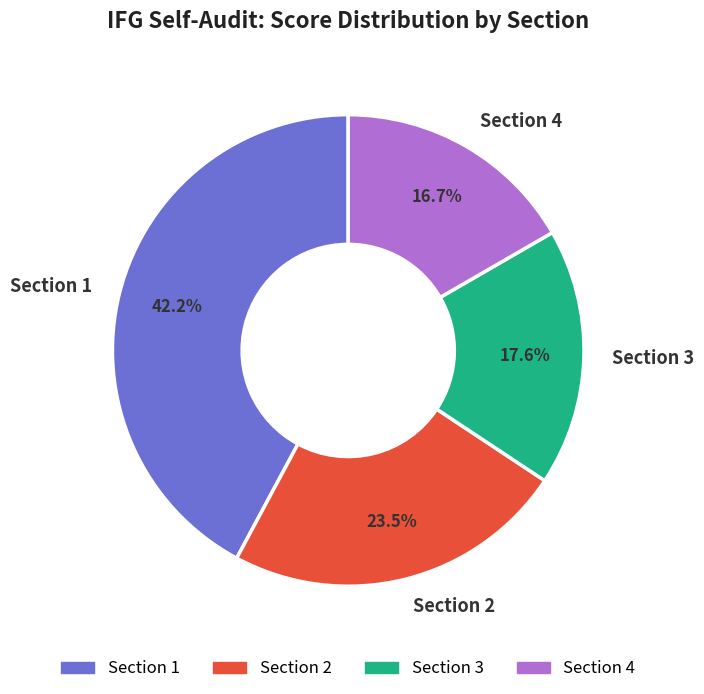

What is the largest slice in the pie chart?

Section 1